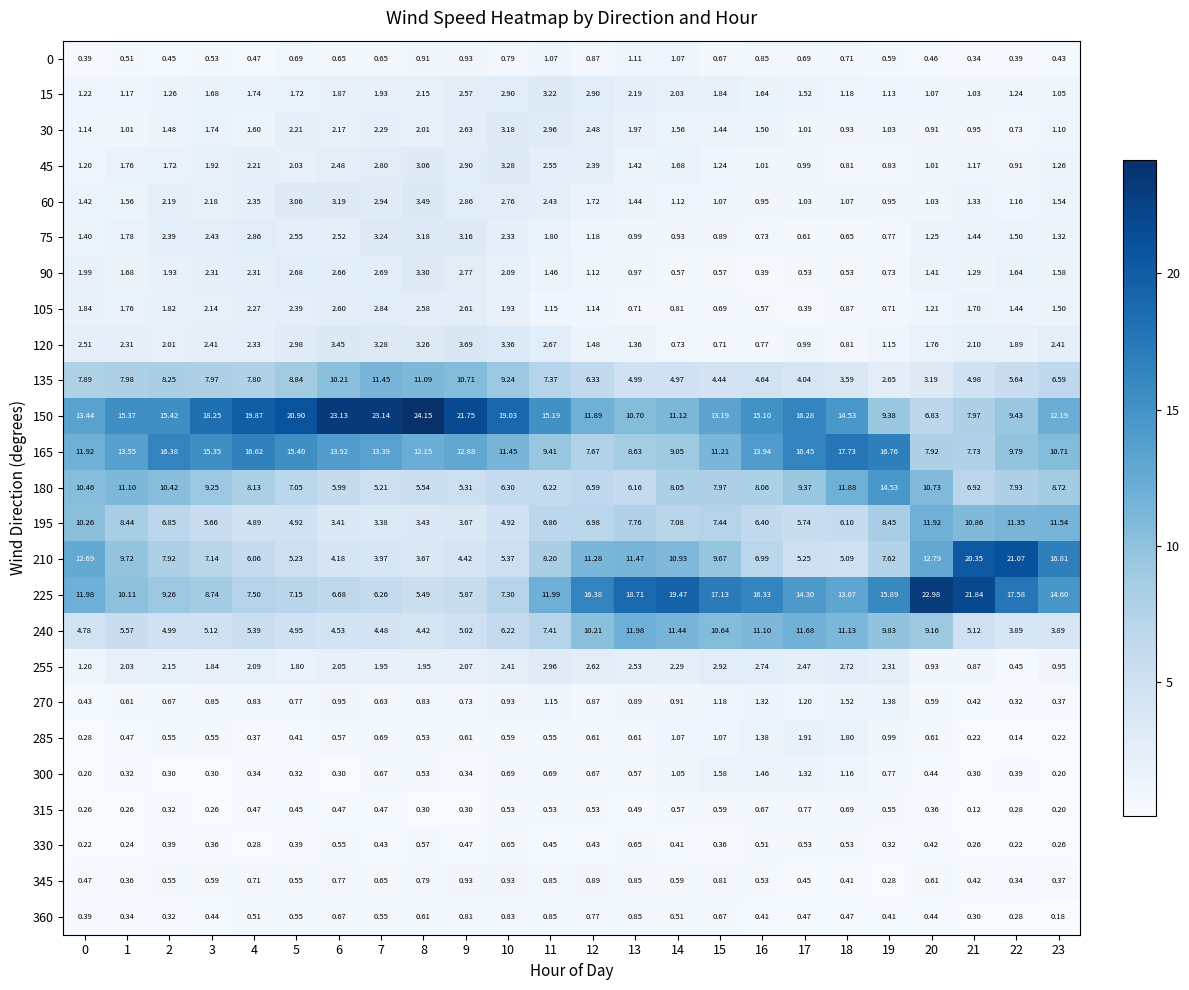

Is the value of 345 at 21 greater than the value of 15 at 20?

No